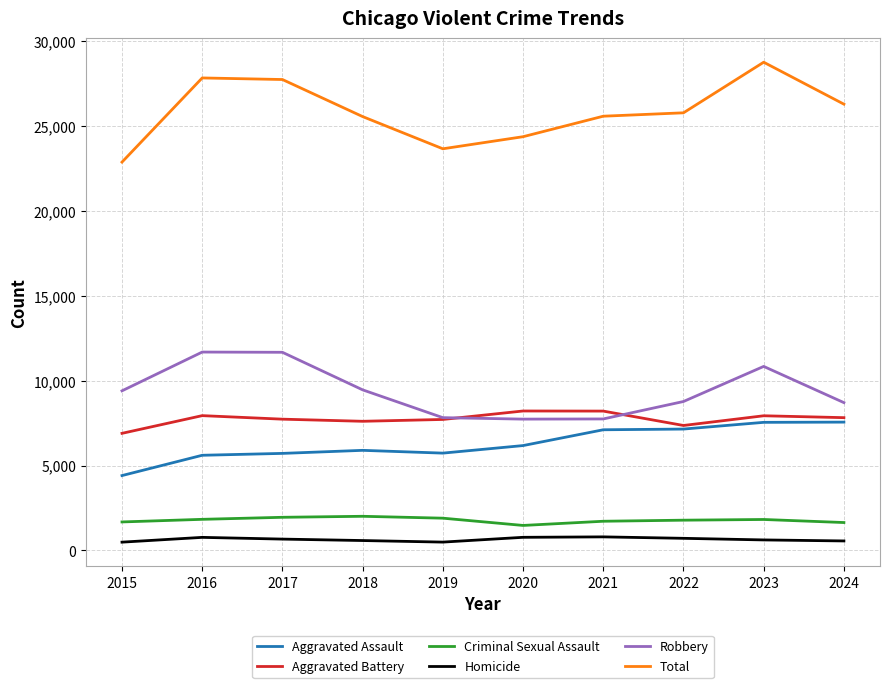

Is this an area chart (filled region under the line)?

No